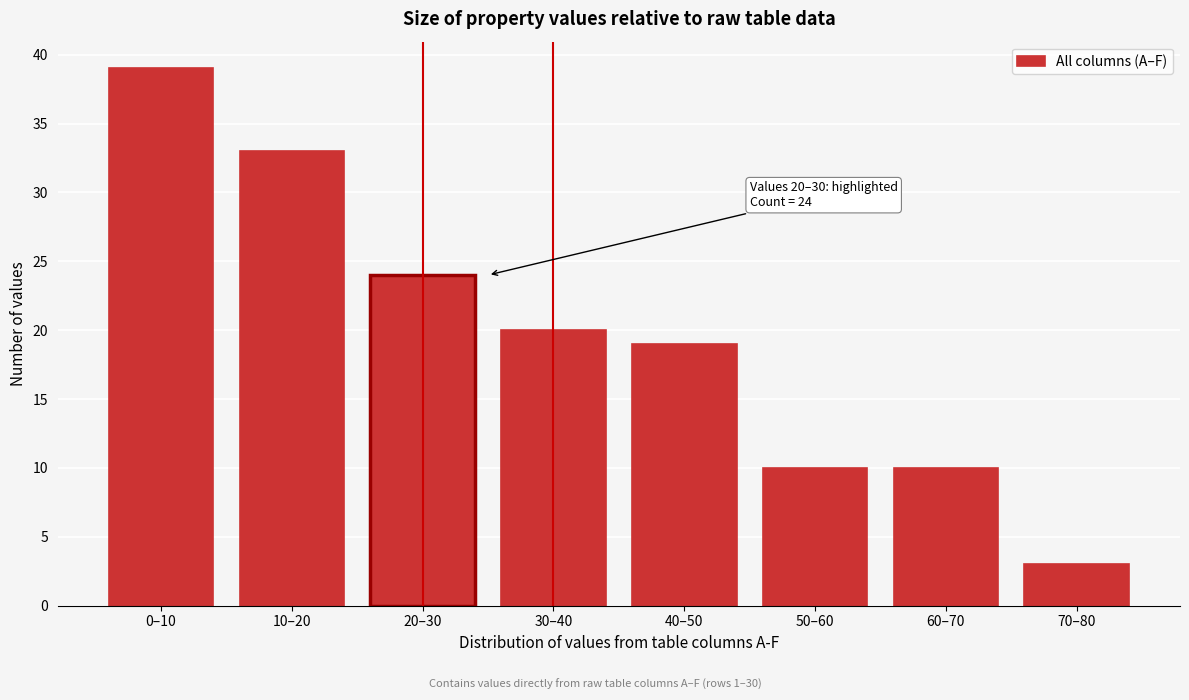

Reading left to right, extract all data points from this chart.

0–10=39	10–20=33	20–30=24	30–40=20	40–50=19	50–60=10	60–70=10	70–80=3